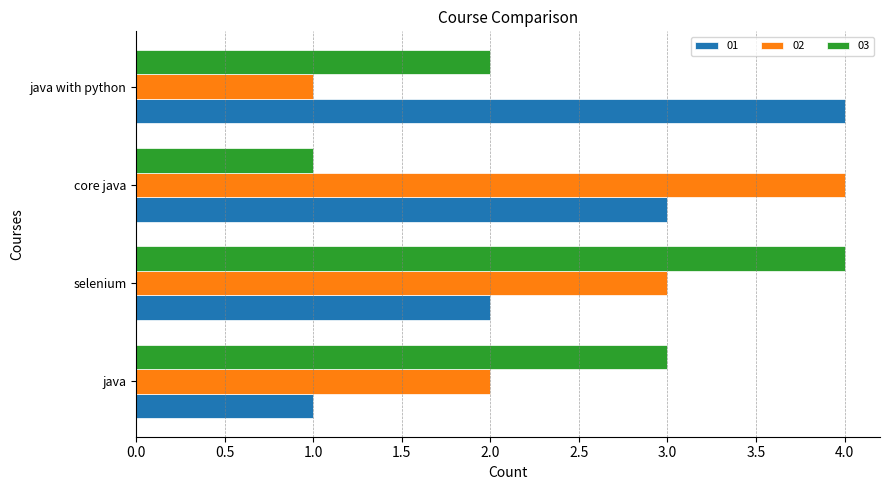

Rank the categories by 02 value from lowest to highest.

java with python, java, selenium, core java